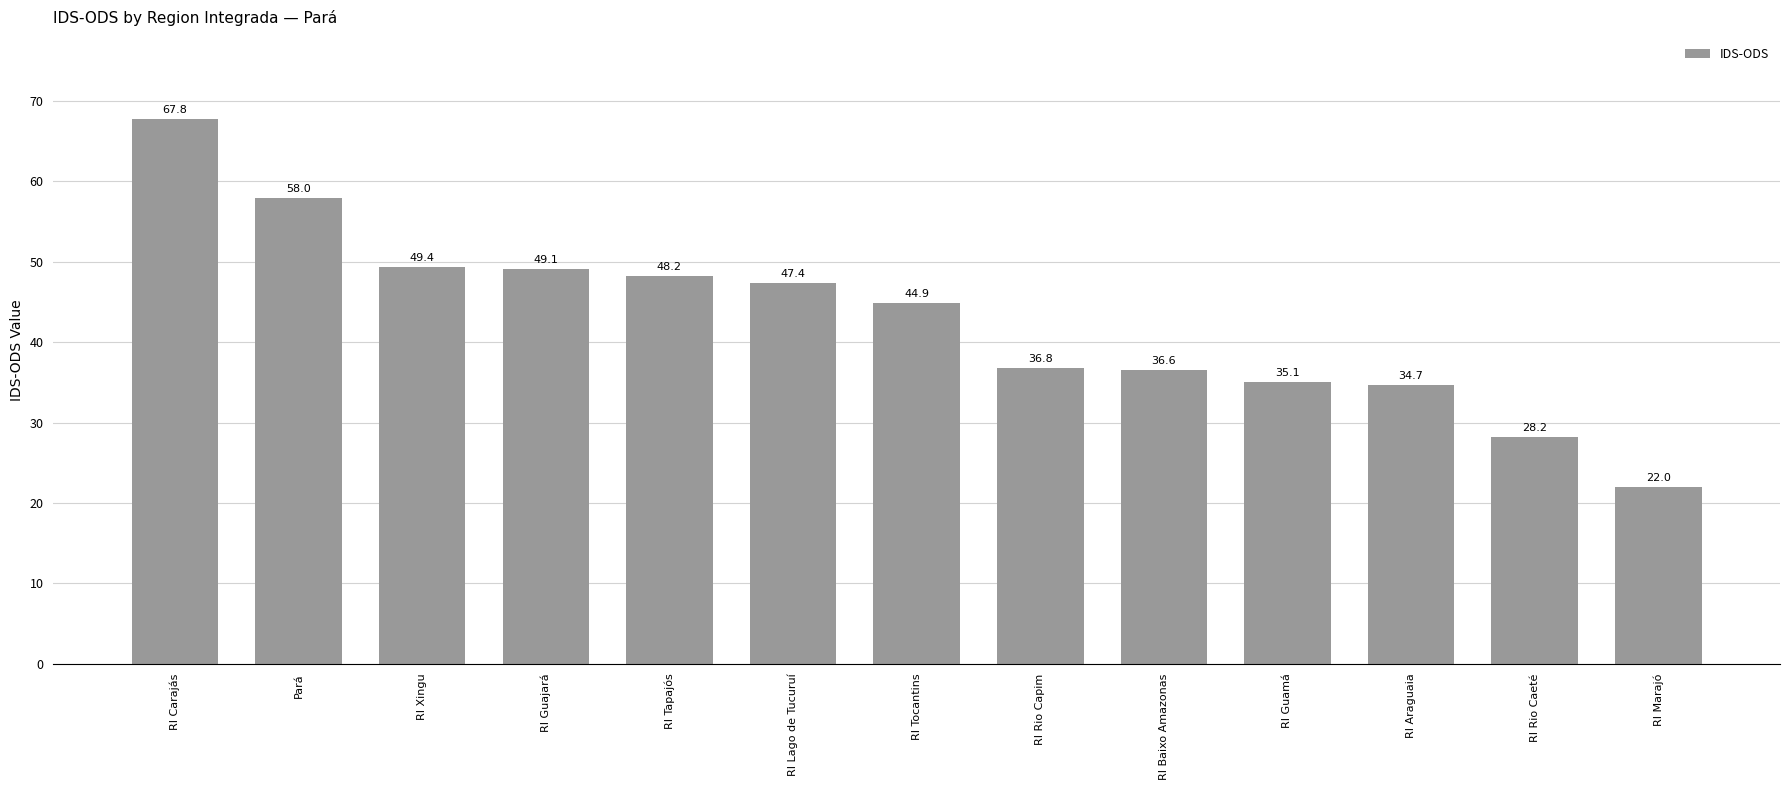

Where is the data nearest to the value 44?

RI Tocantins